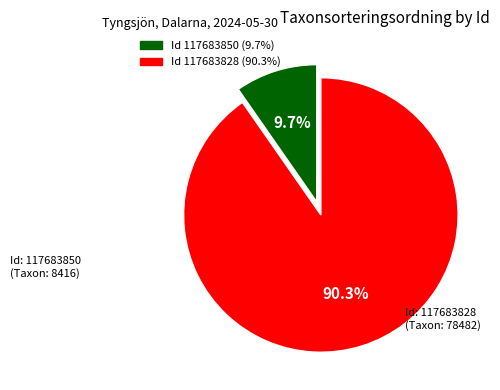

Does any single category account for the majority?

Yes